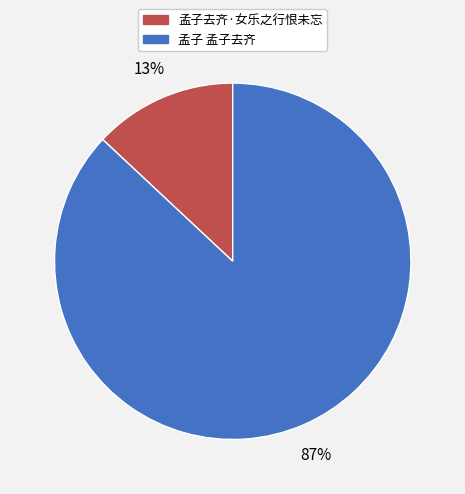

Which slice is the smallest?

孟子去齐·女乐之行恨未忘